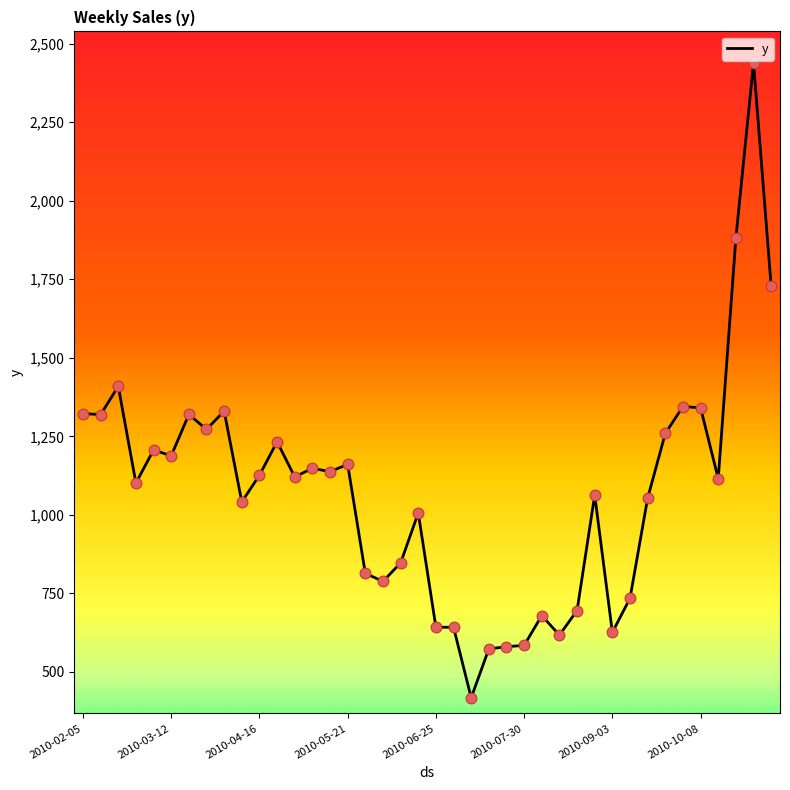

What is the difference between the maximum and minimum values?

2021.3